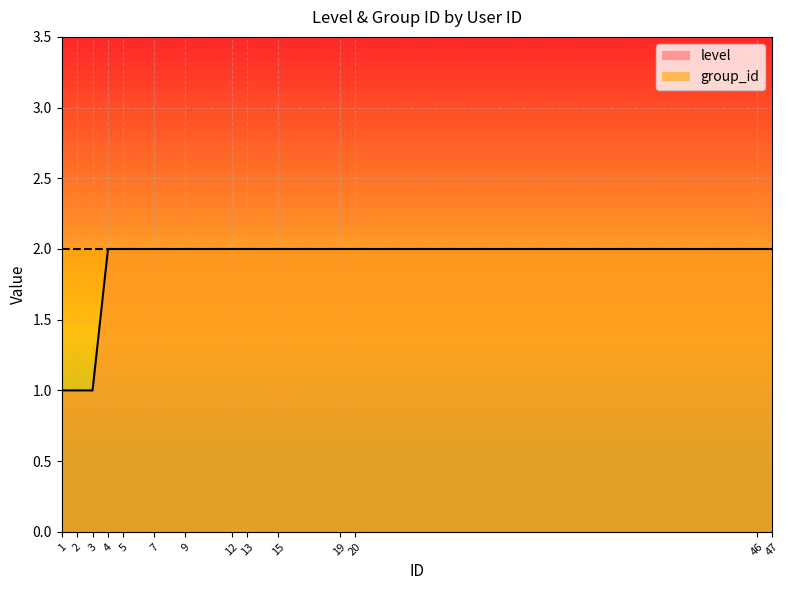

What is the sum of all values?

25